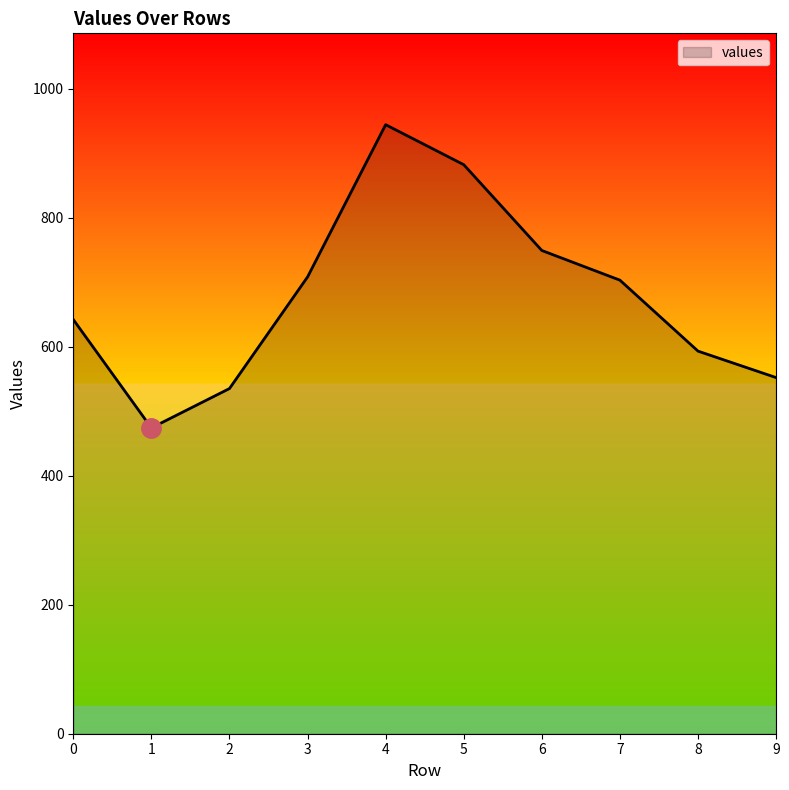

Reading left to right, transcribe all the data shown in this chart.

642	474	535	708	944	882	749	703	593	552